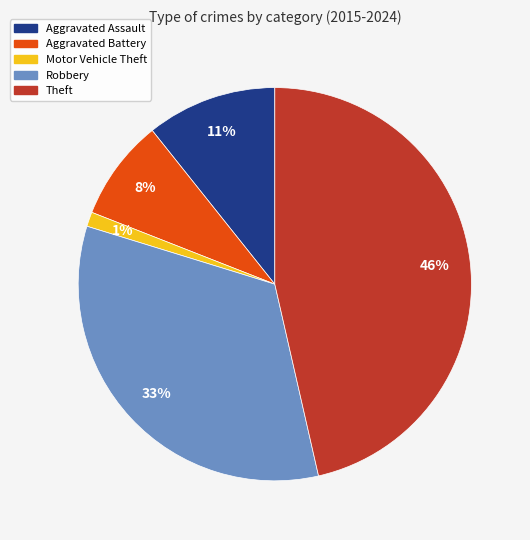

How many slices are in this pie chart?

5